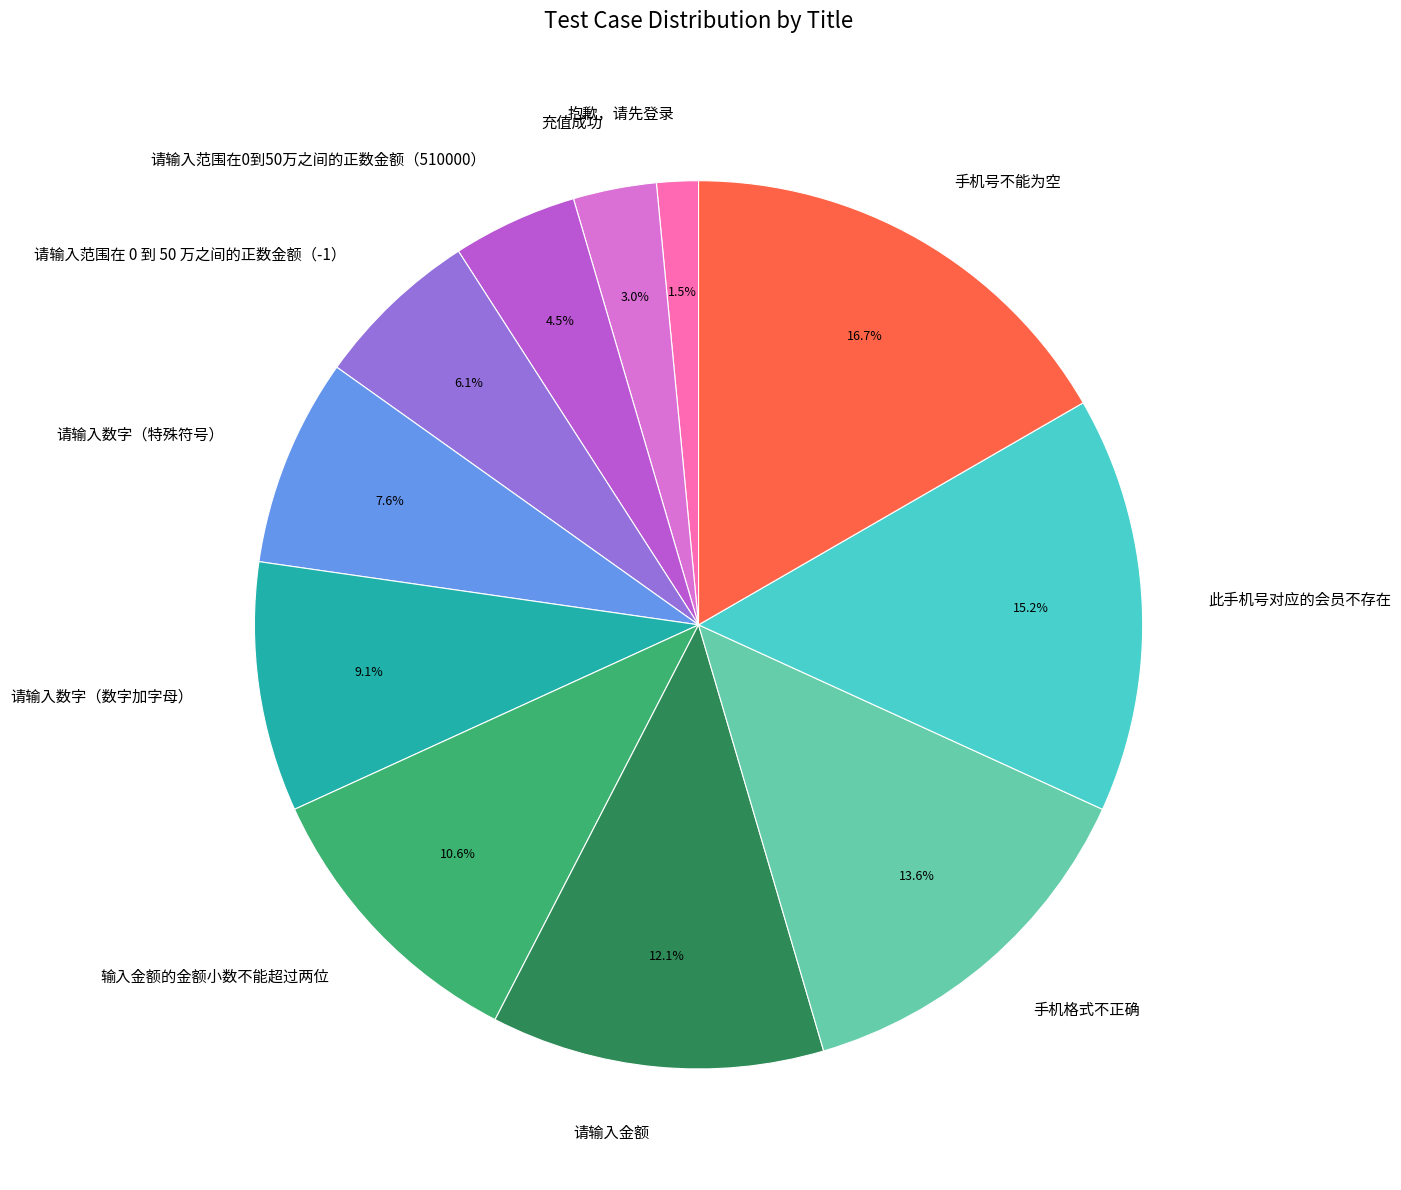

How much of the chart is everything except 请输入范围在0到50万之间的正数金额（510000）?

95.5%